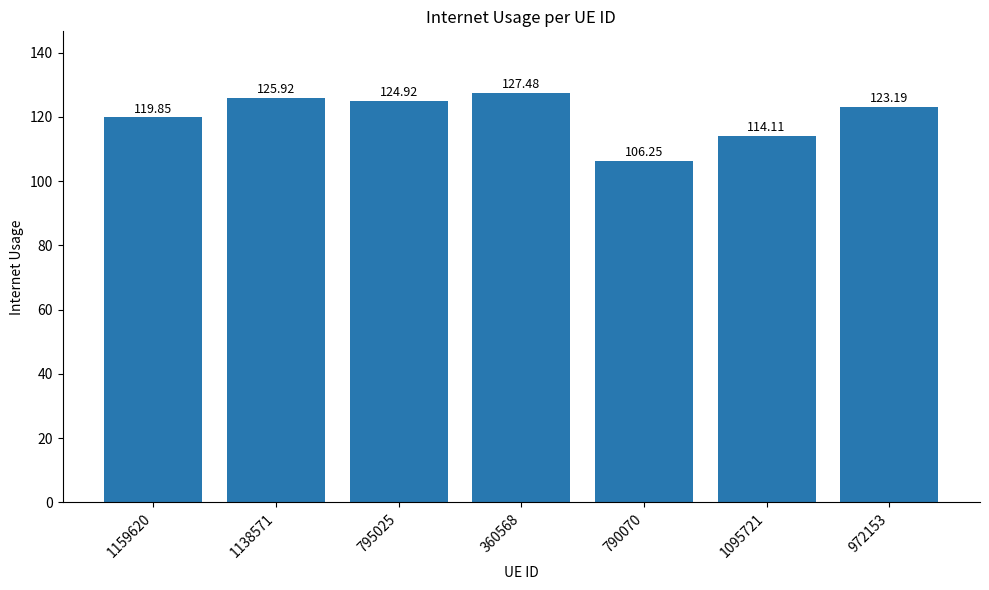

Are the bars horizontal?

No